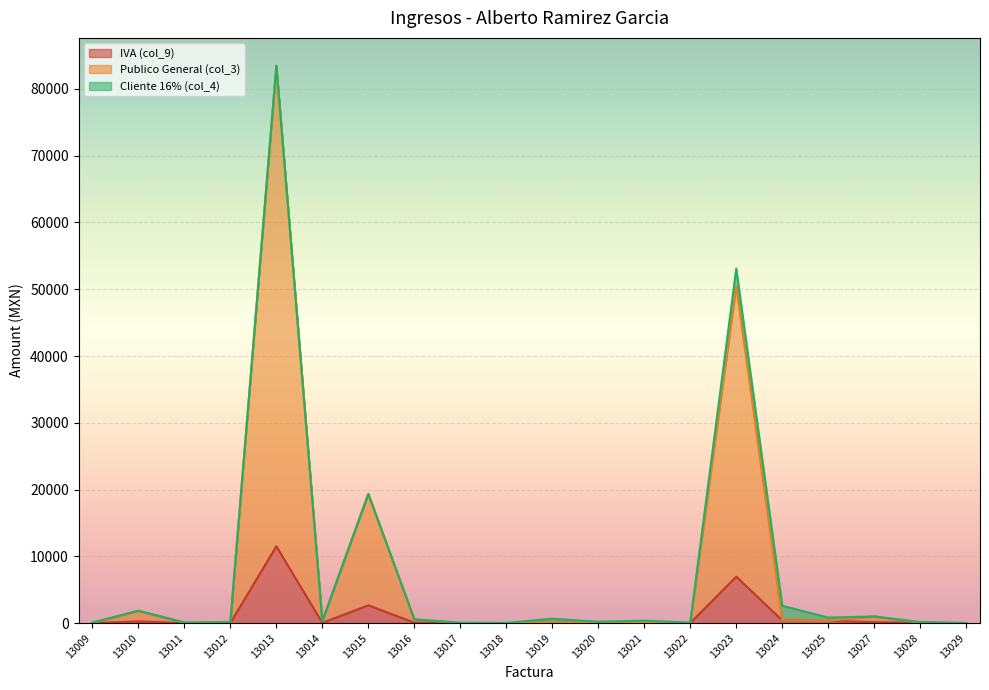

What is the value of the Publico General (col_3) point at the 4th from the left?

144.0